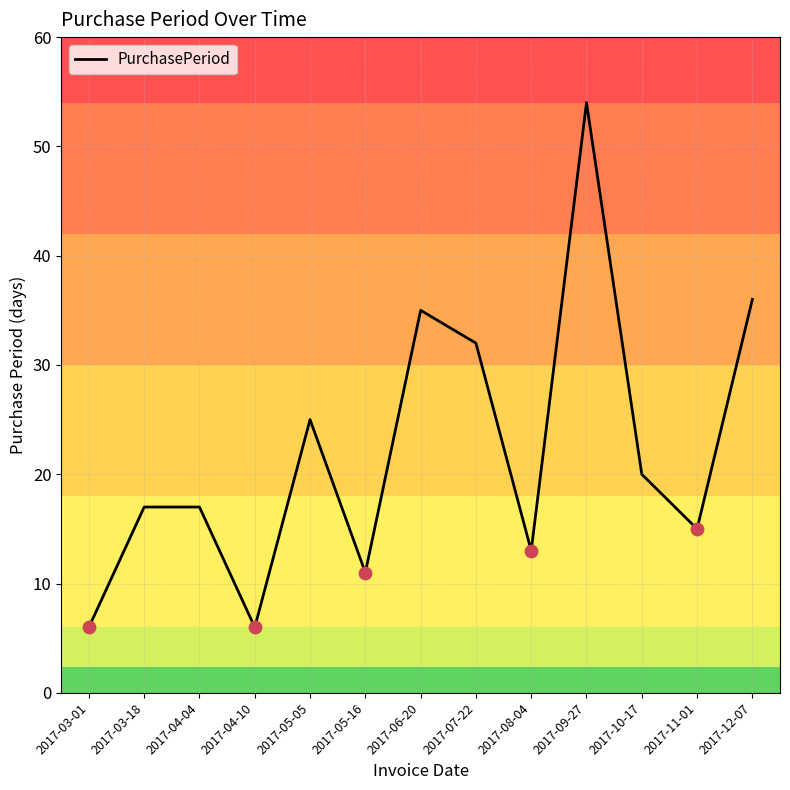

Approximately how many times larger is the value at 2017-09-27 compared to 2017-12-07?

1.5